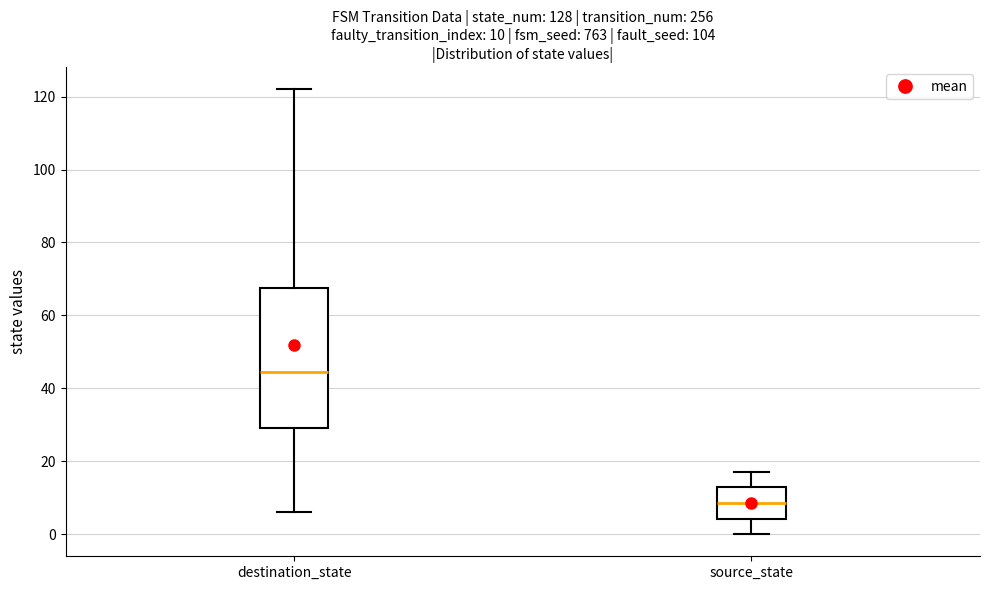

Which box is the tallest, from its lower edge to its upper edge?

destination_state